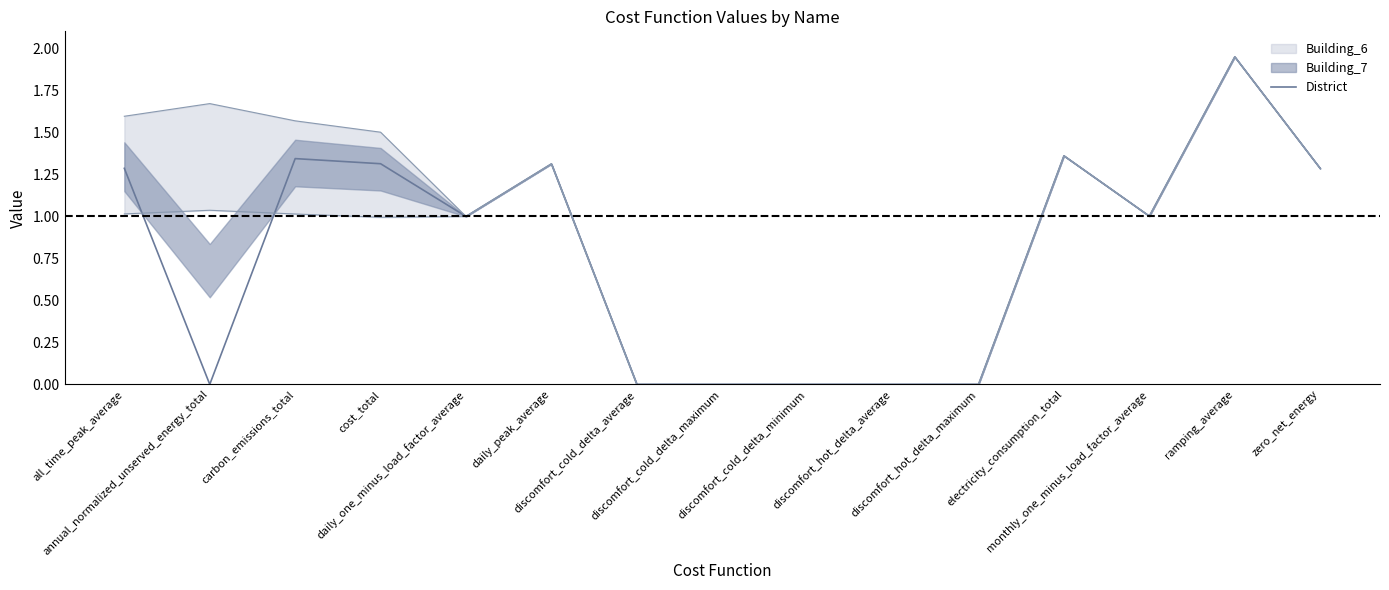

Is it true that the value at daily_one_minus_load_factor_average is 1.4?

False